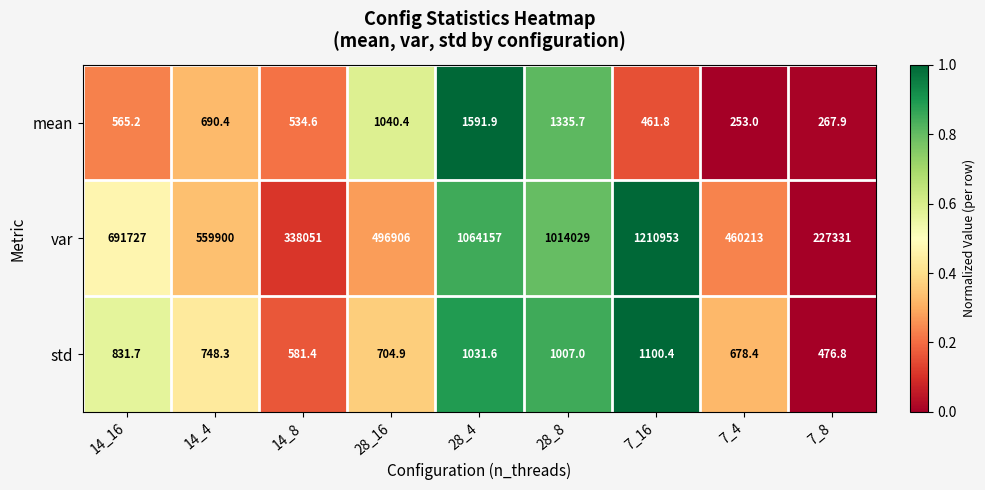

What is the sum of all var values?

6063267.0